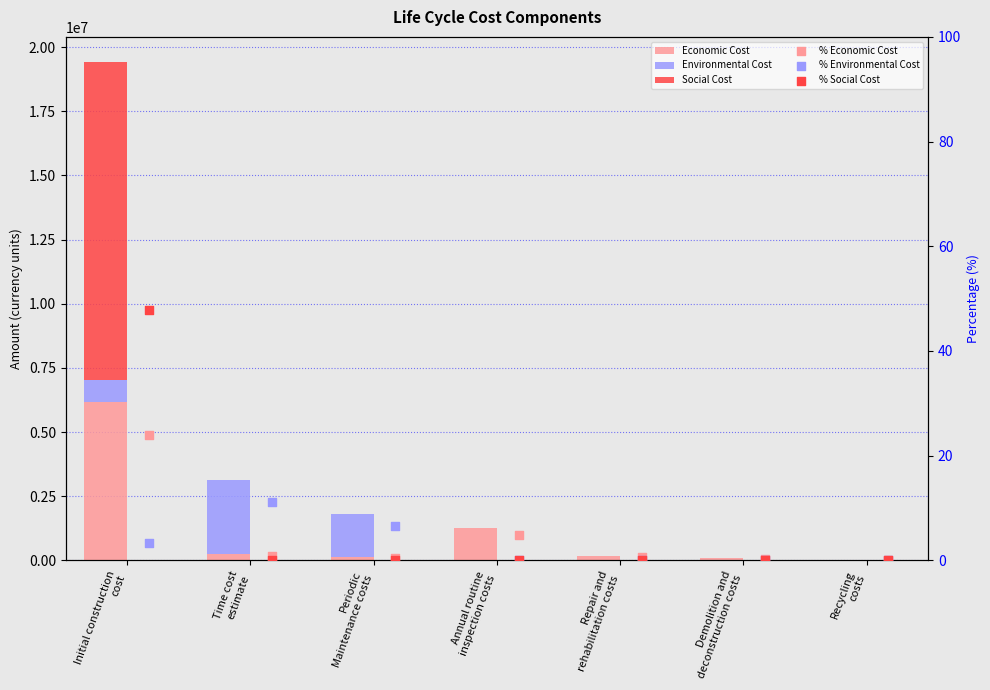

Which series contains the highest Y value?

Social Cost